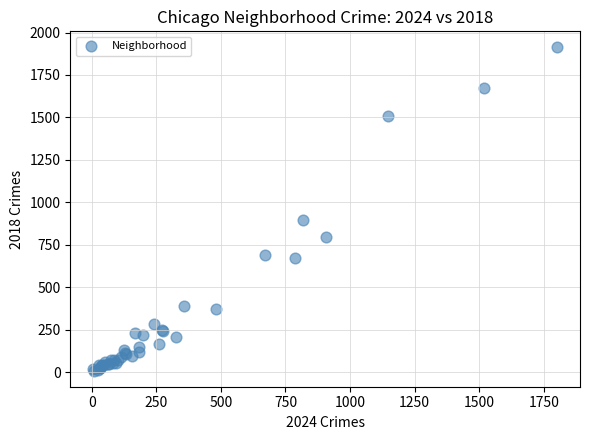

What Y value in the scatter plot is closest to 960?

898